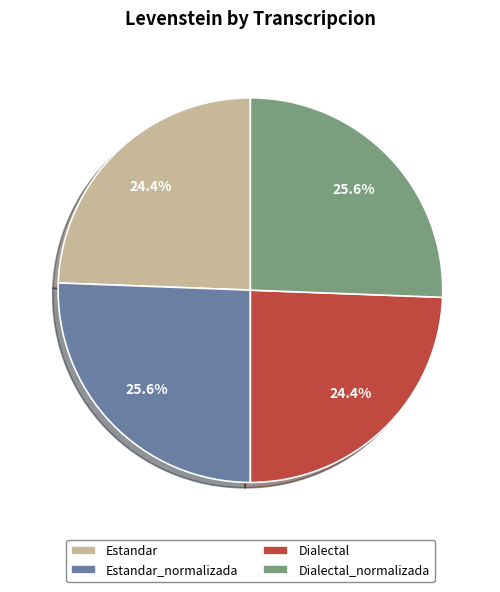

Combined, what portion of the pie is Estandar_normalizada and Dialectal?

50.0%